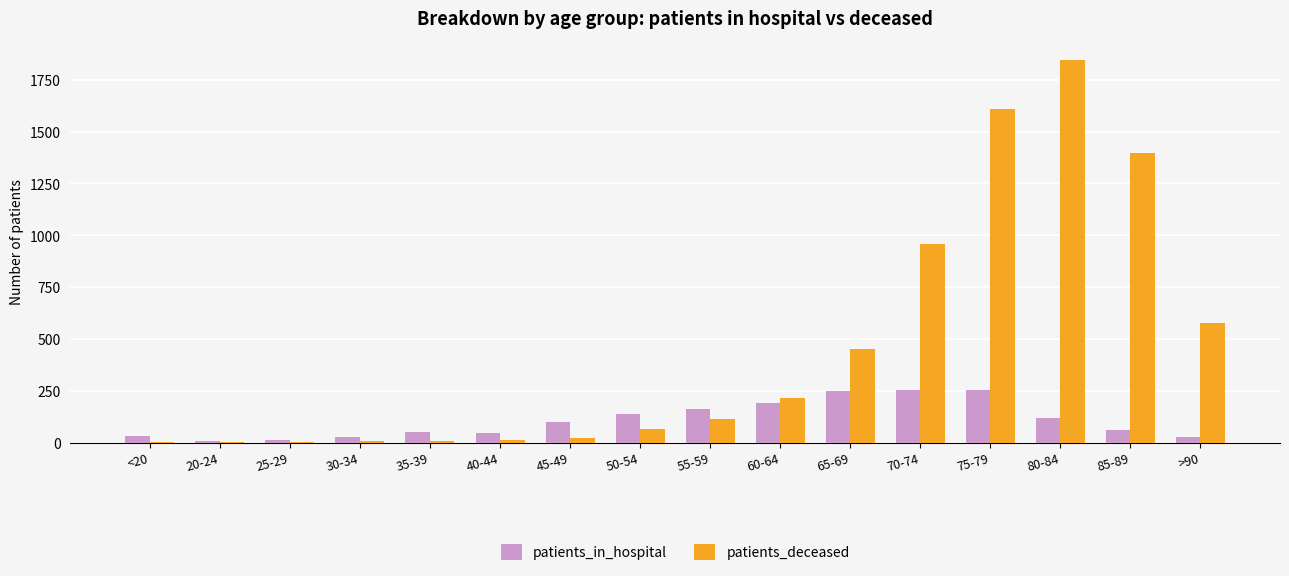

Count the number of categories in the chart.

16